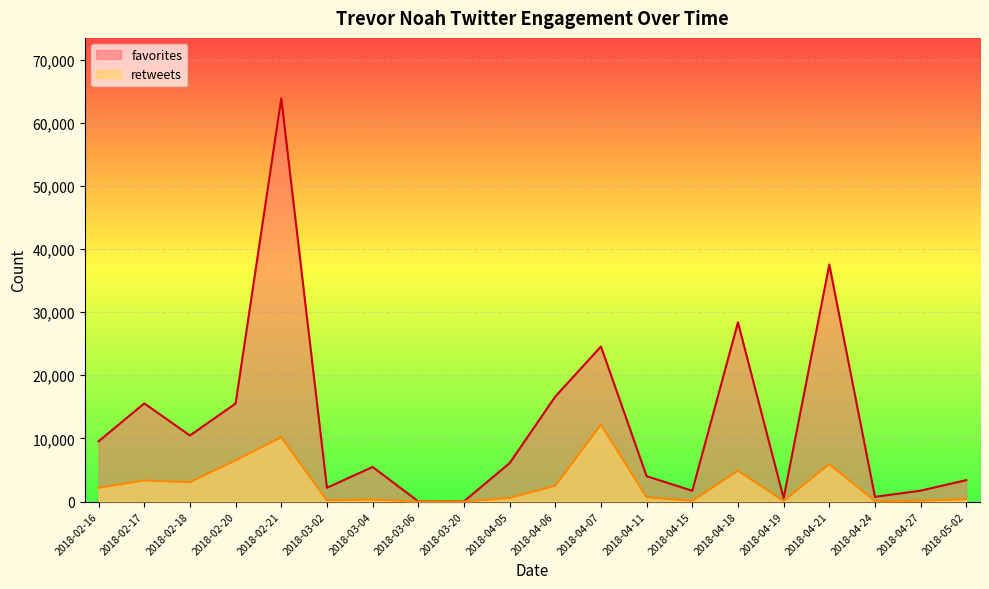

True or false: retweets has a value of 1831 at 2018-02-18.

False